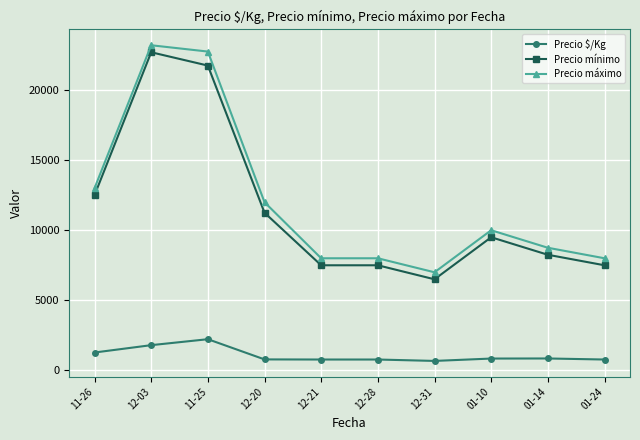

Which category has the highest value in the Precio máximo series?

12-03